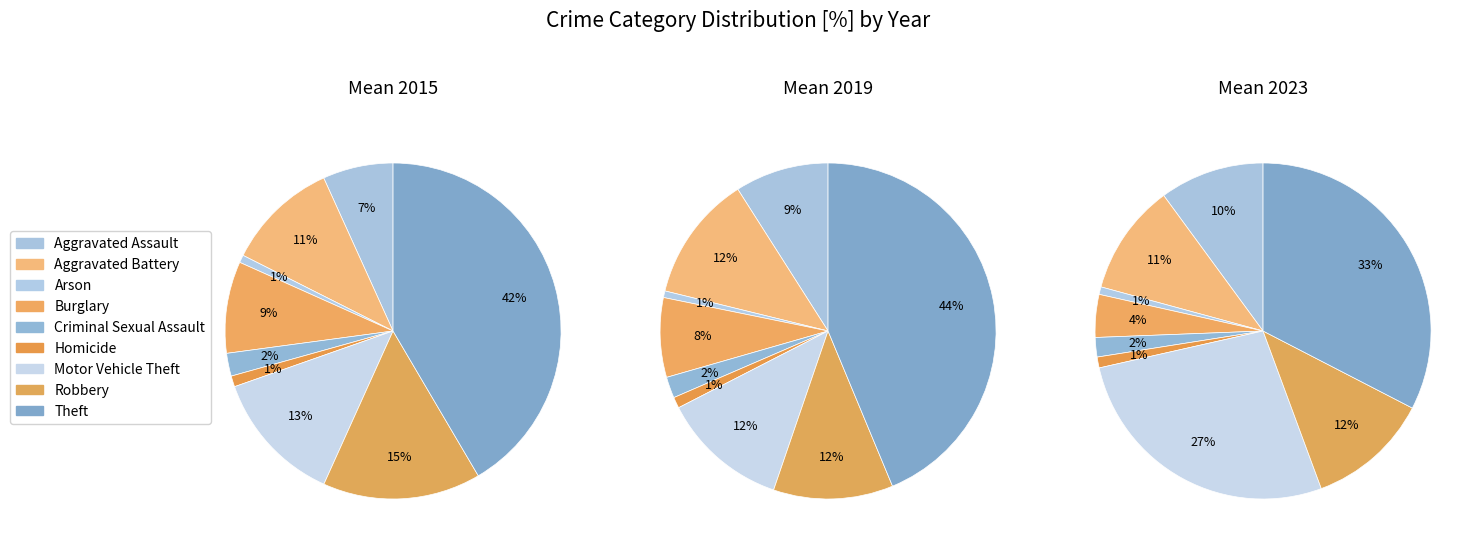

To the nearest percent, what is the difference between the largest and smallest slice percentages?

32%